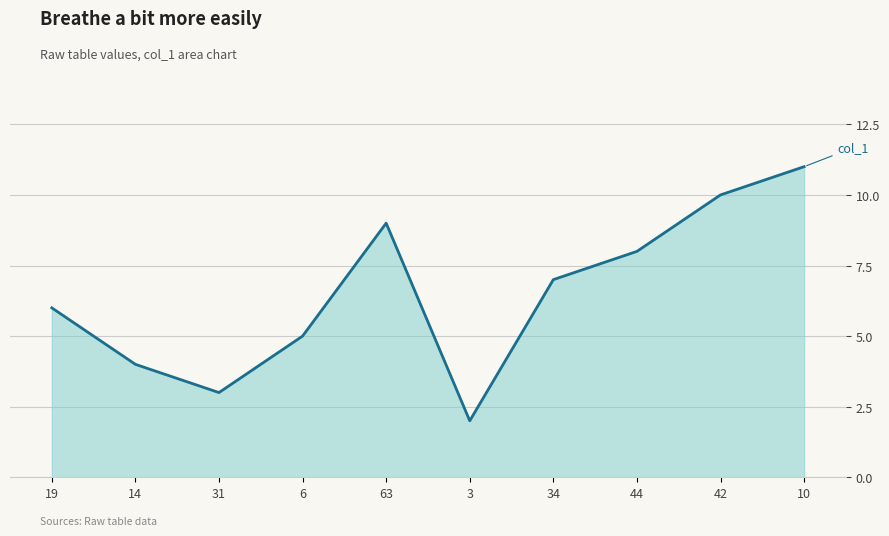

Reading left to right, transcribe all the data shown in this chart.

6	4	3	5	9	2	7	8	10	11